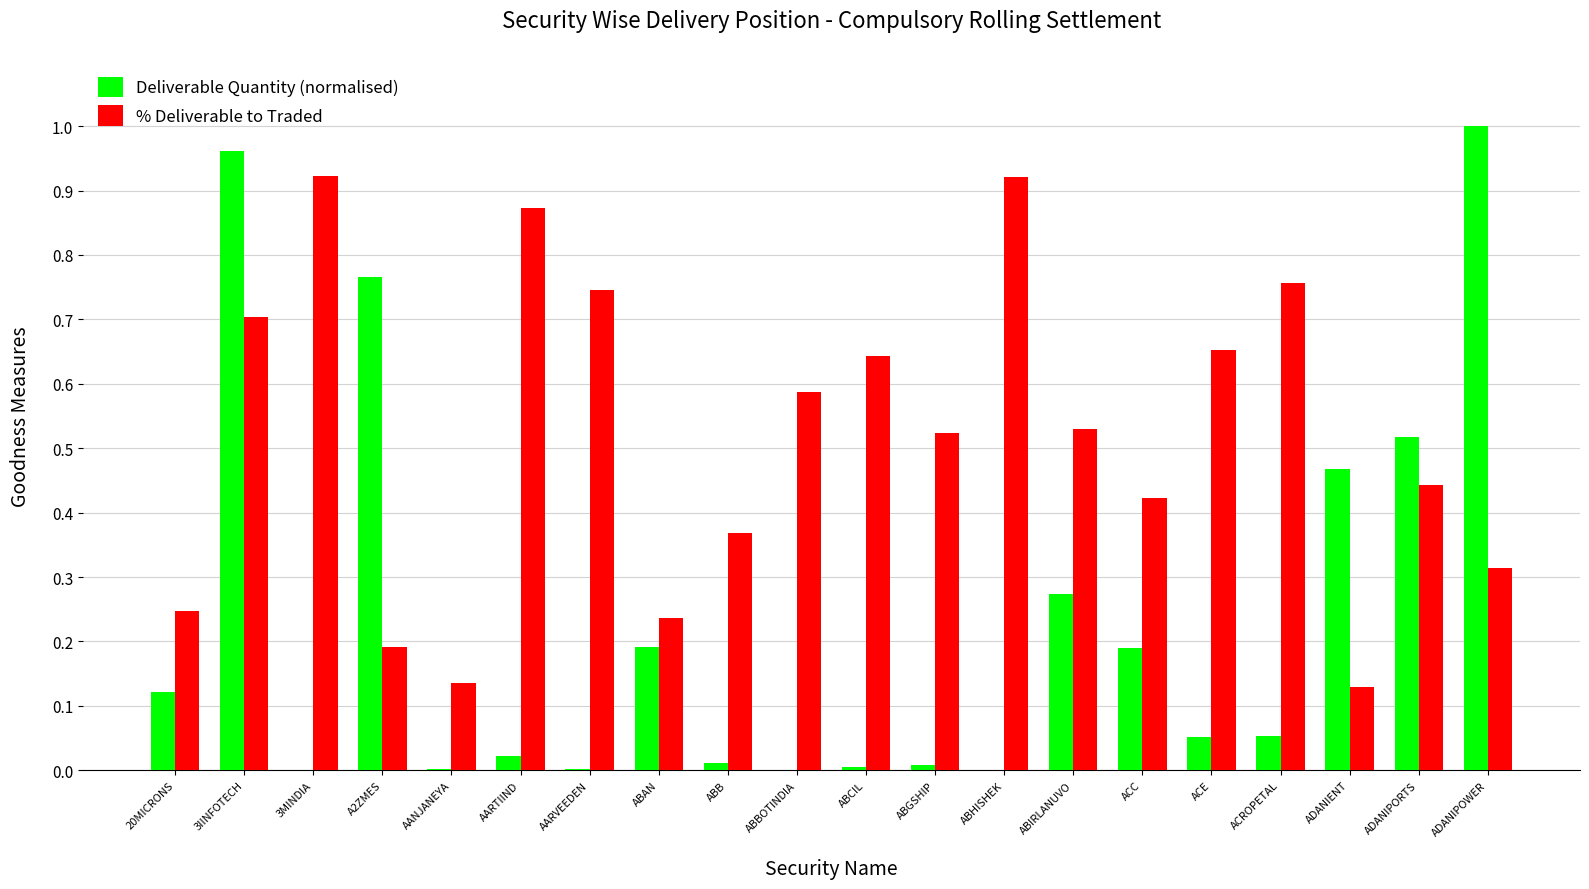

True or false: Deliverable Quantity (normalised) has a value of 0.2 at ABAN.

True